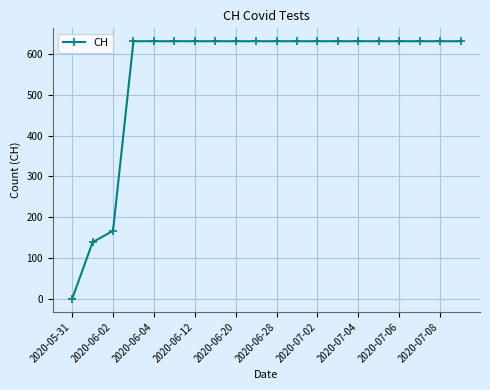

What is the value of the 18th point from the left?

631